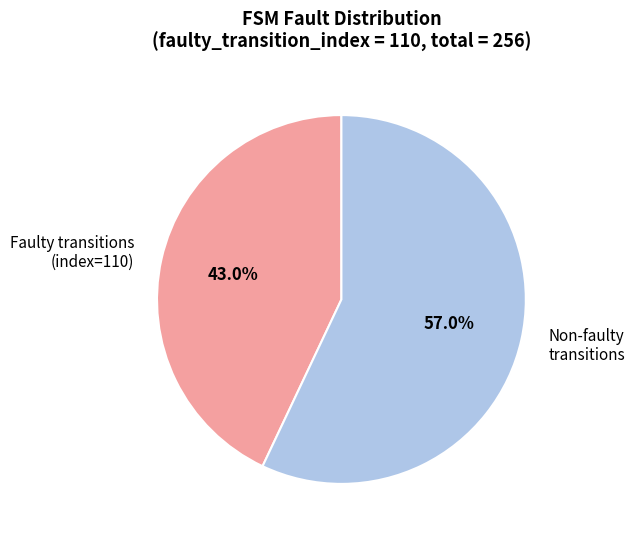

What is the total percentage of Non-faulty transitions and Faulty transitions (index=110)?

100.0%